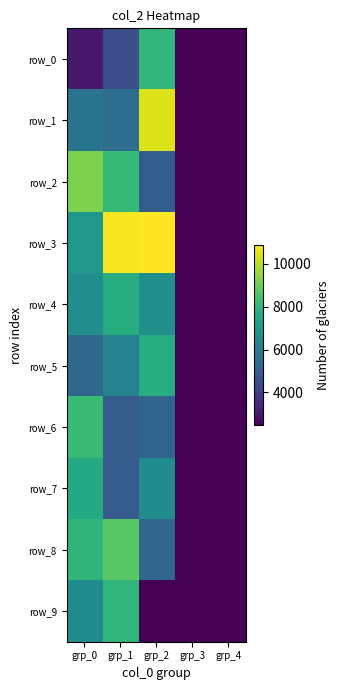

True or false: row_3 has a value of 3935 at grp_4.

False